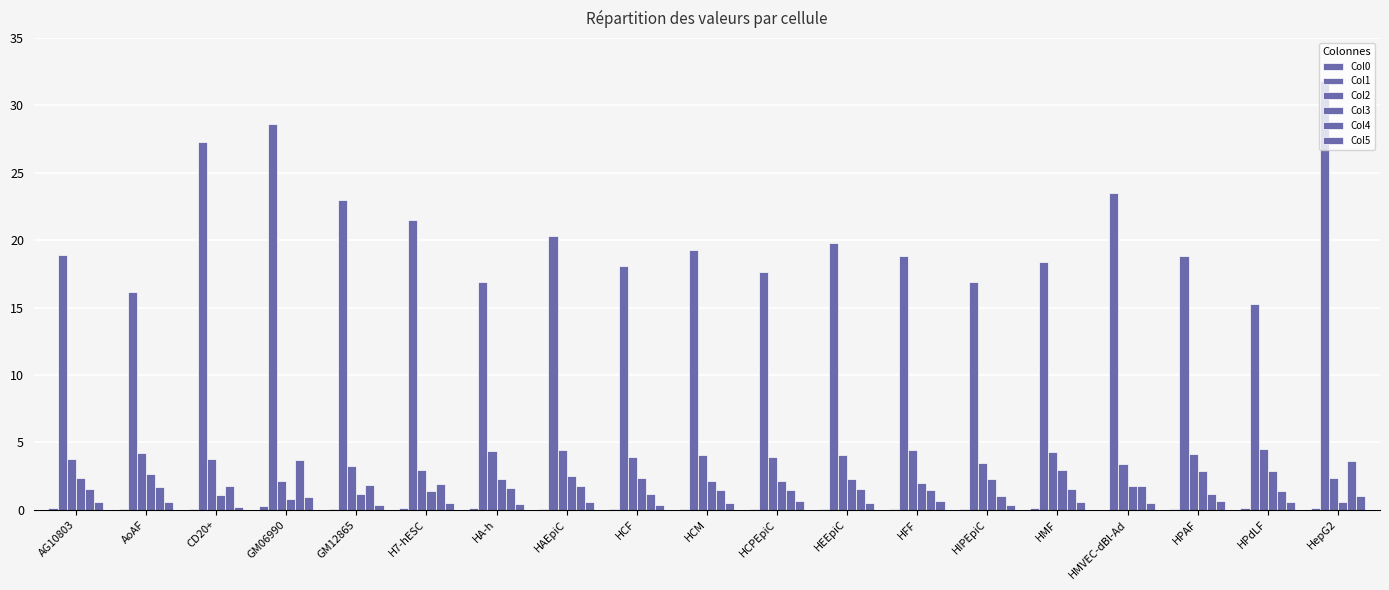

At how many categories does at least one series exceed 8?

19